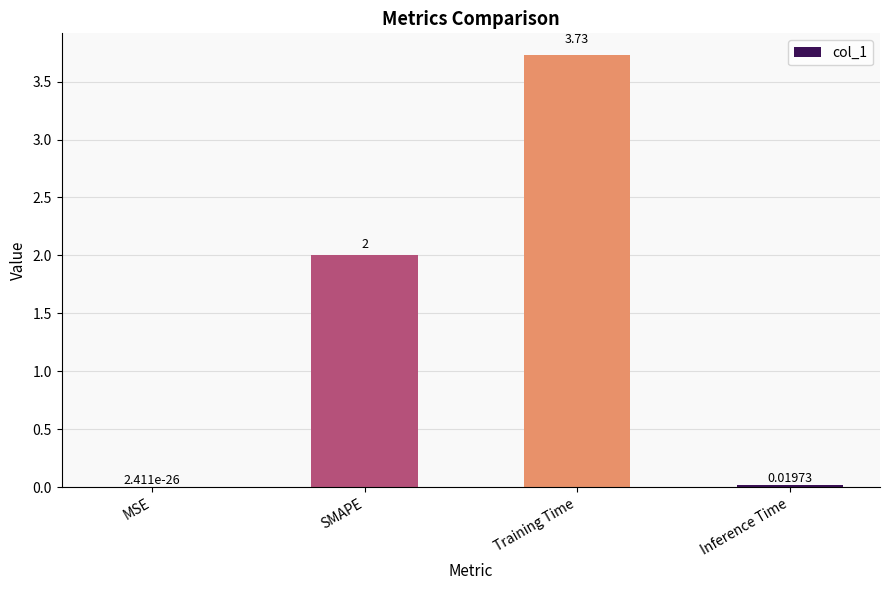

Which has a higher value, Inference Time or Training Time?

Training Time